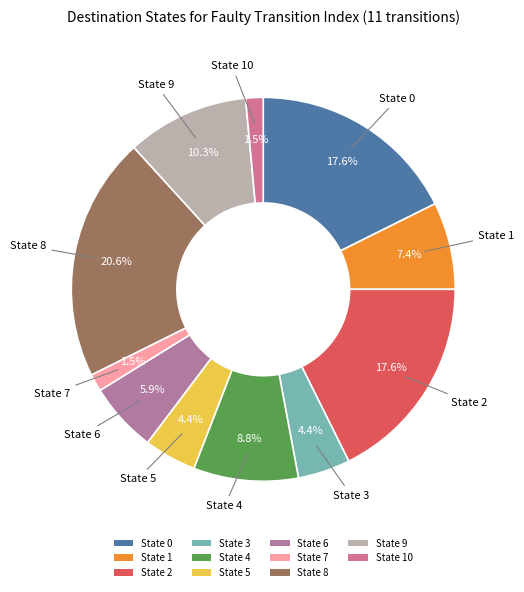

What portion of the pie excludes State 7?

98.5%